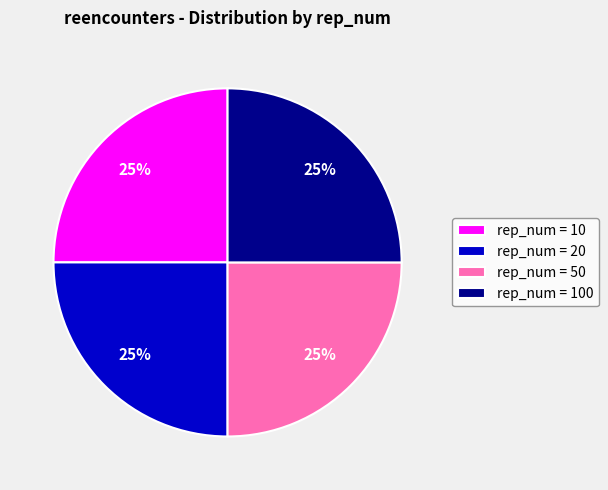

Does any single category account for the majority?

No